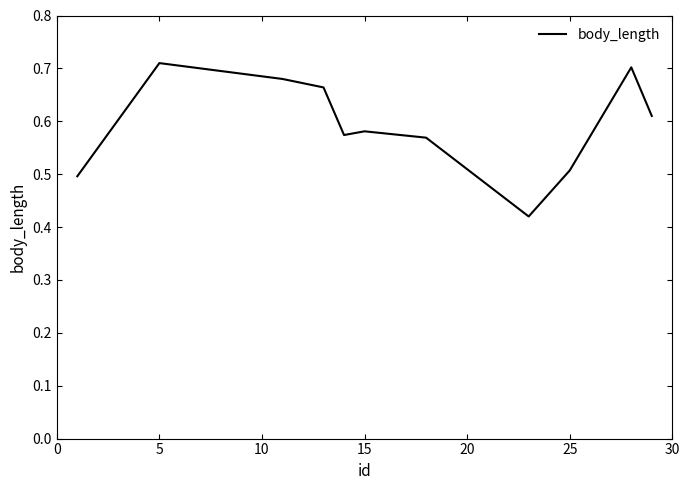

Is it true that the value at 25 is 0.2?

False